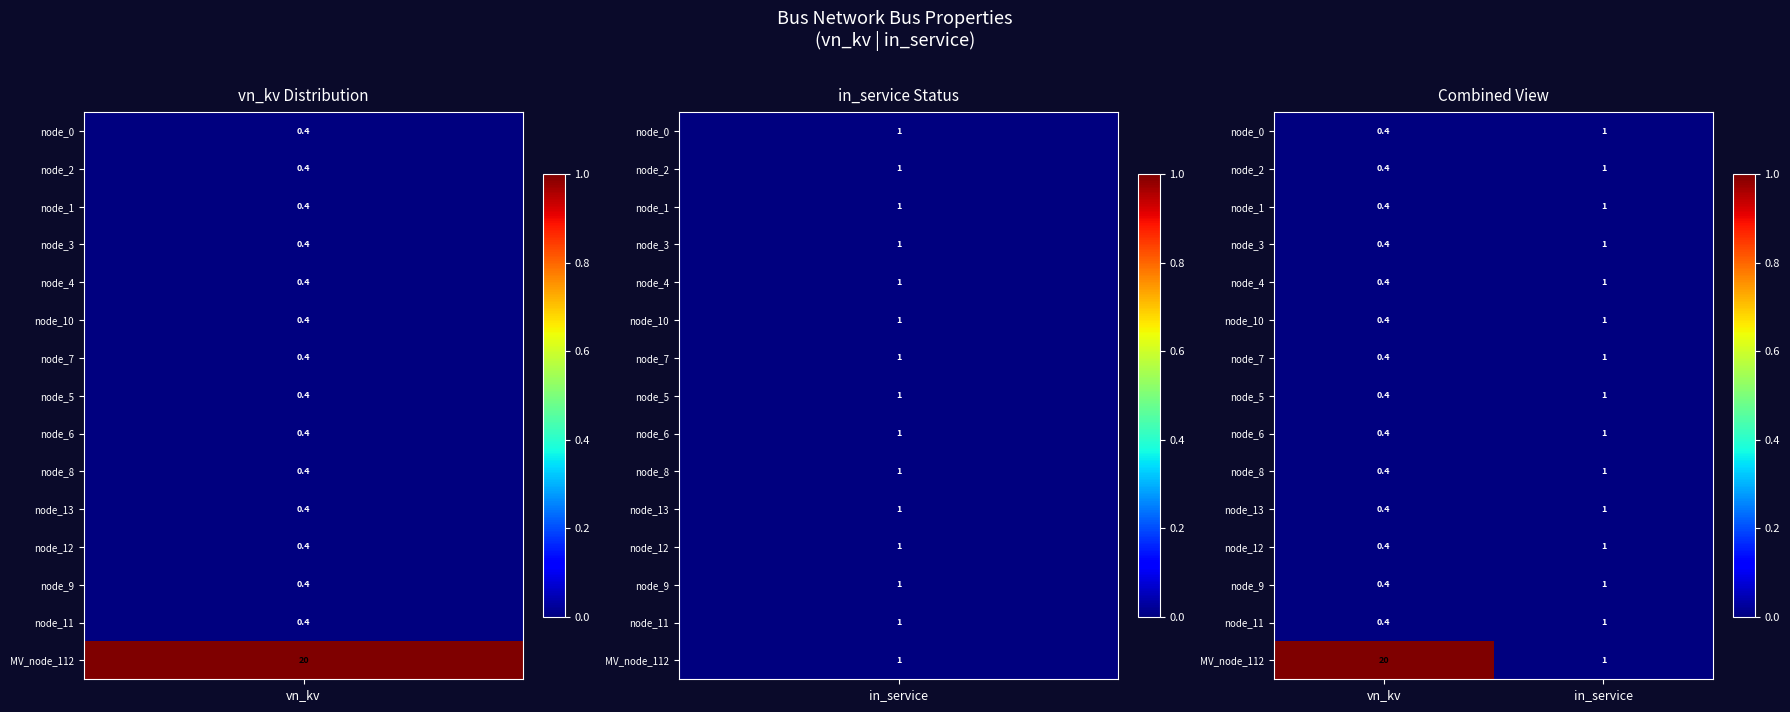

What is the smallest value displayed?

0.4